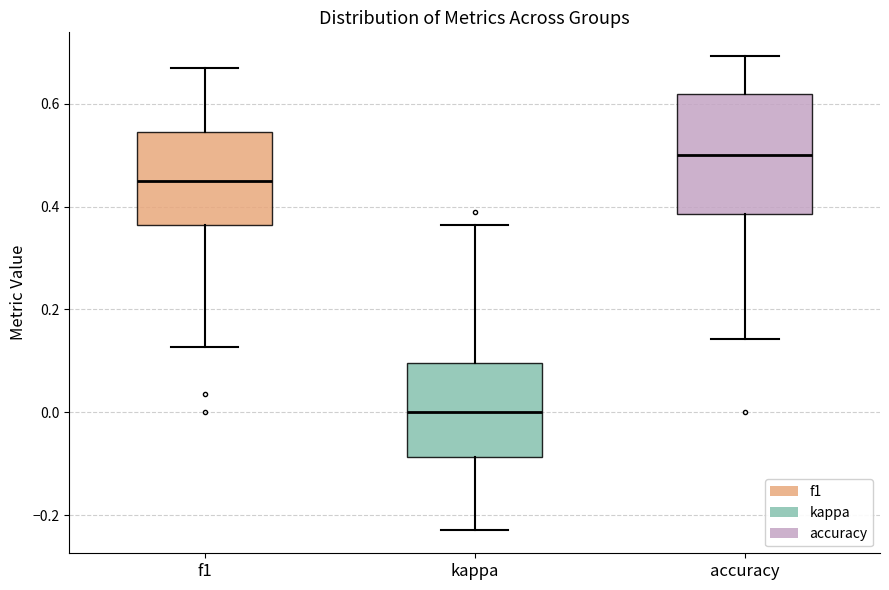

Which box's median line is the highest?

accuracy